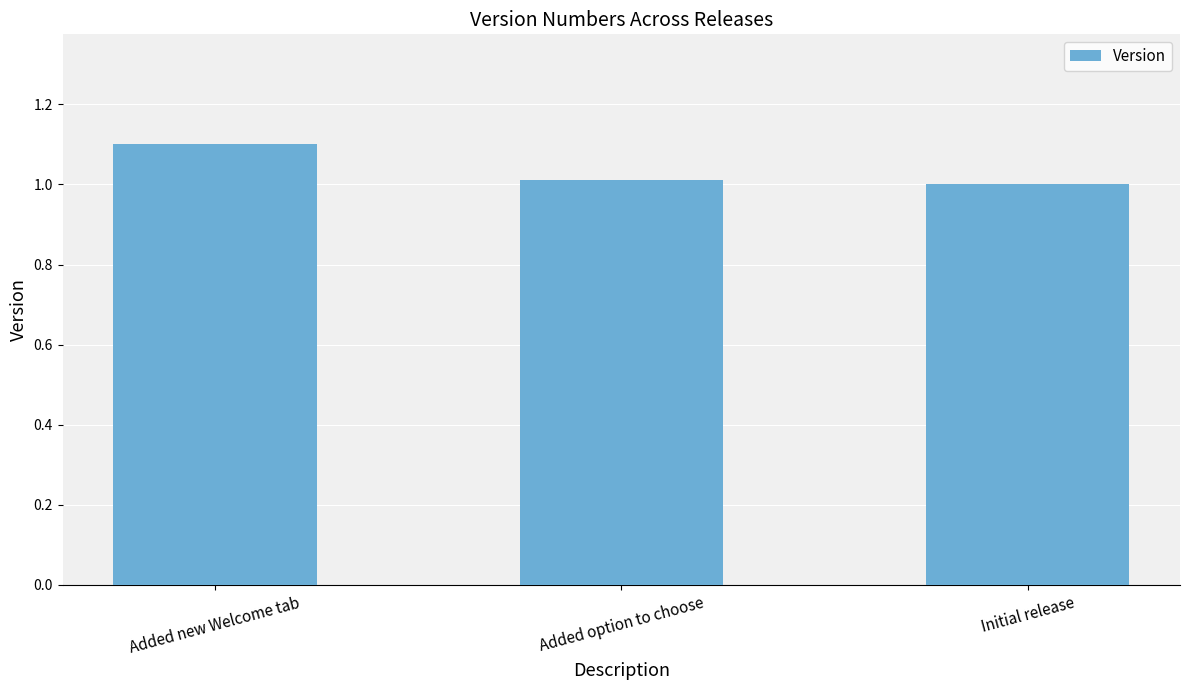

What is the maximum value shown in the chart?

1.1